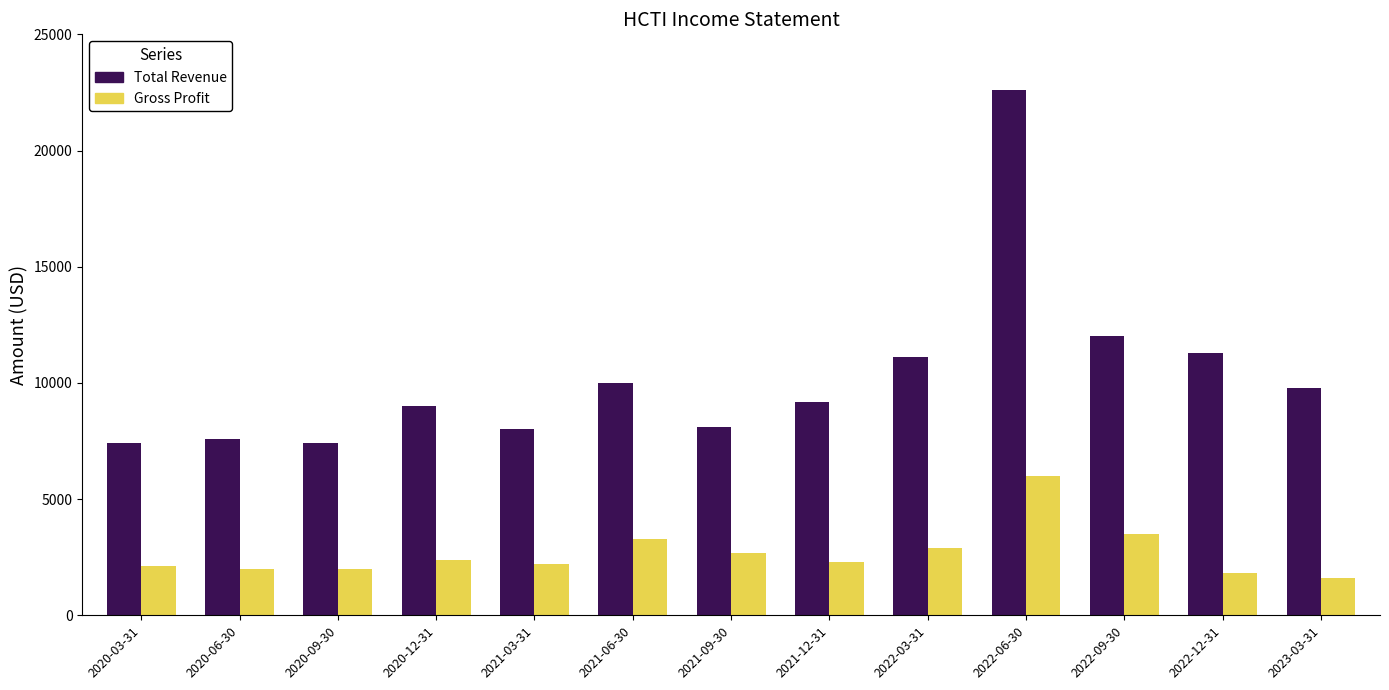

How many bars are there in each group?

2